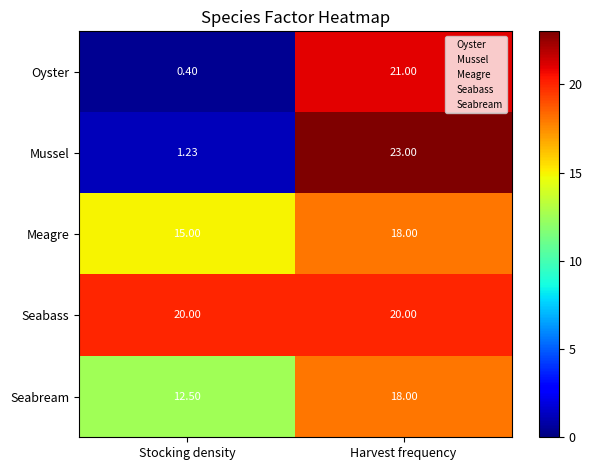

What is the spread (max minus min) of values at Harvest frequency?

5.0